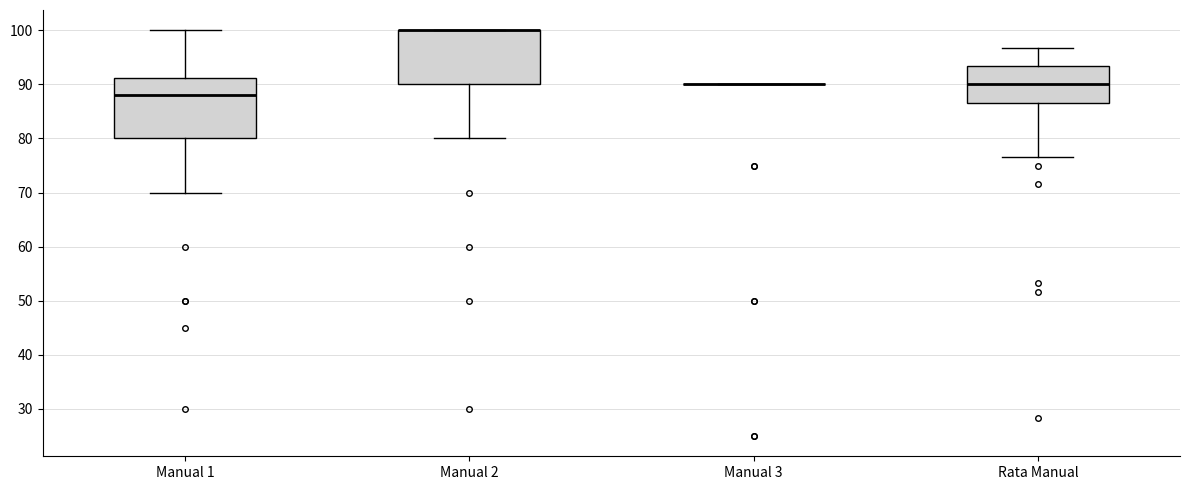

Reading left to right, transcribe this box plot: for each box, give where its median line is, the range the box spans, and where its two whiskers end, as read against the y-axis. The values are not printed on the chart, so give them approximately, as read against the axis.

Manual 1: median 88, box 80 to 91, whiskers 70 to 100
Manual 2: median 100 (drawn on the box's upper edge), box 90 to 100, whiskers 80 to 100
Manual 3: box collapsed to a line at 90, whiskers 90 to 90
Rata Manual: median 90, box 87 to 93, whiskers 77 to 97